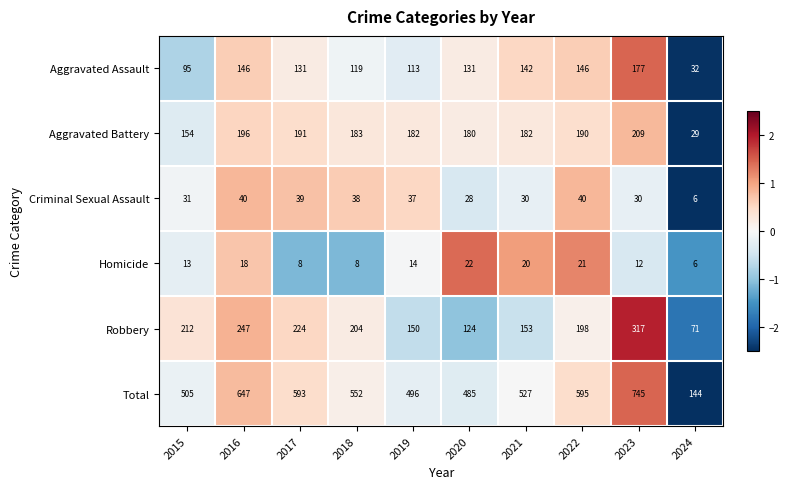

Which series has the largest range (max minus min)?

Total